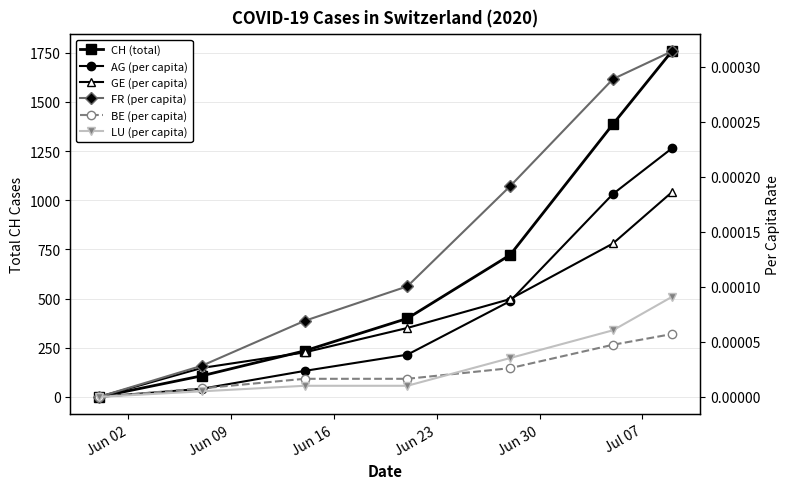

At how many categories does at least one series exceed 563?

3